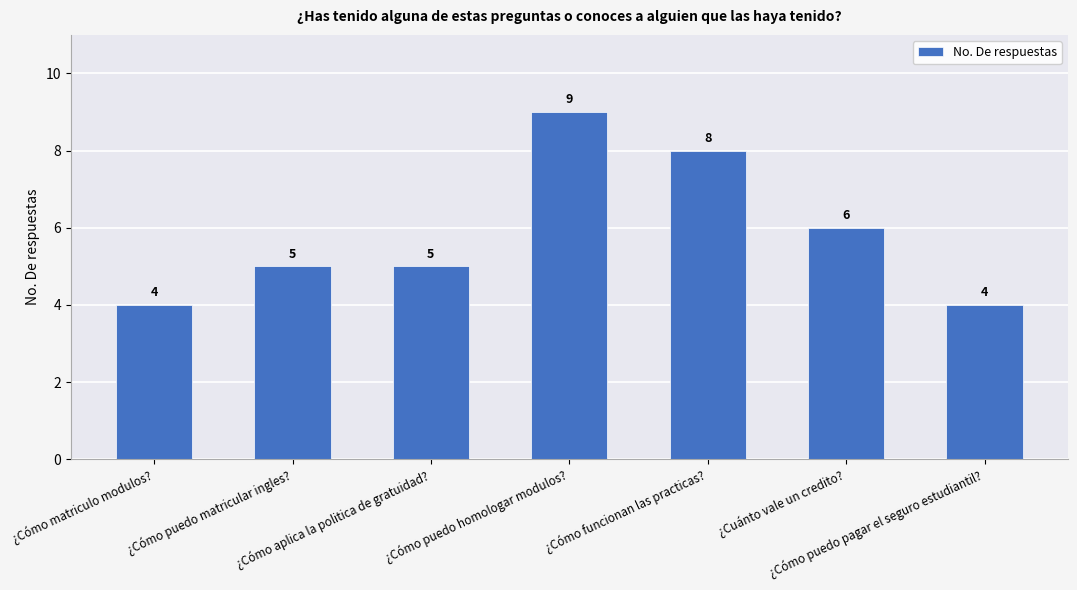

What value does the data have at ¿Cómo matriculo modulos??

4